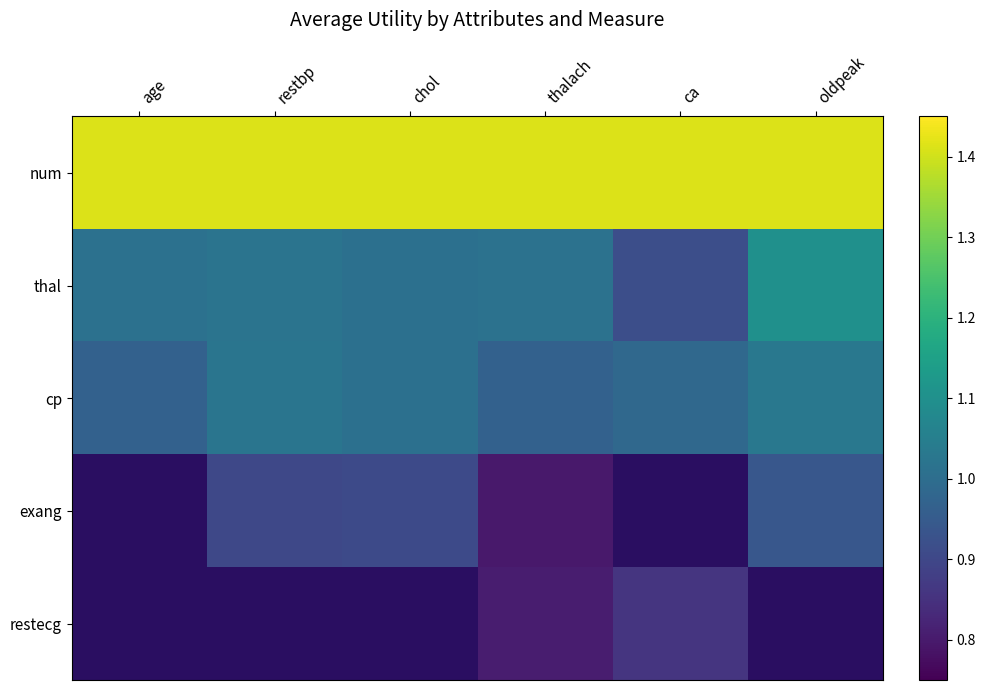

The value of exang at restbp is 0.9. True or false?

True